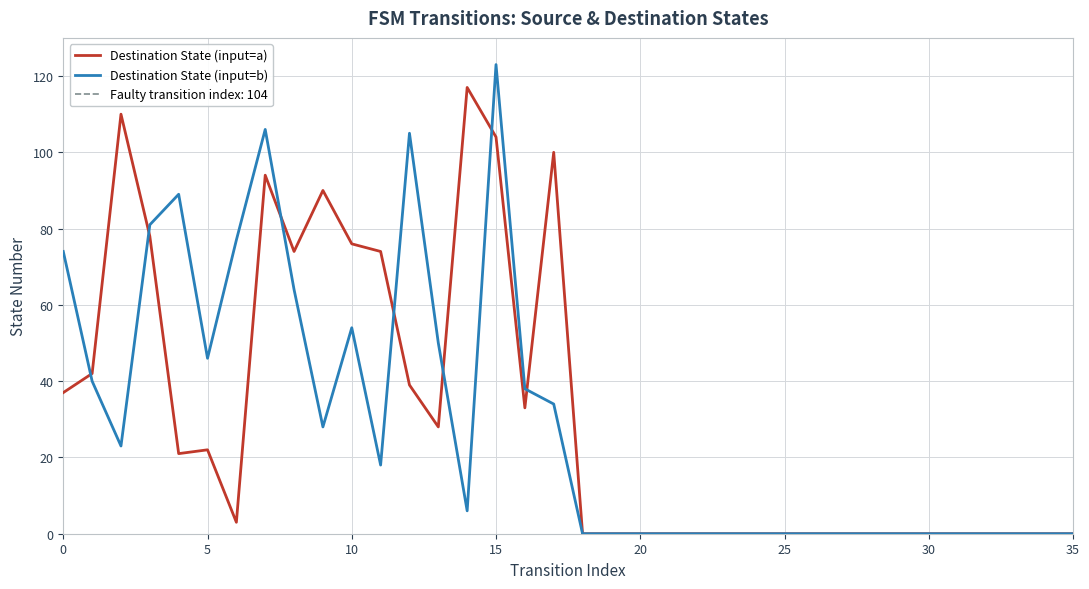

List the series in order of their overall mean, highest first.

Destination State (input=a), Destination State (input=b)